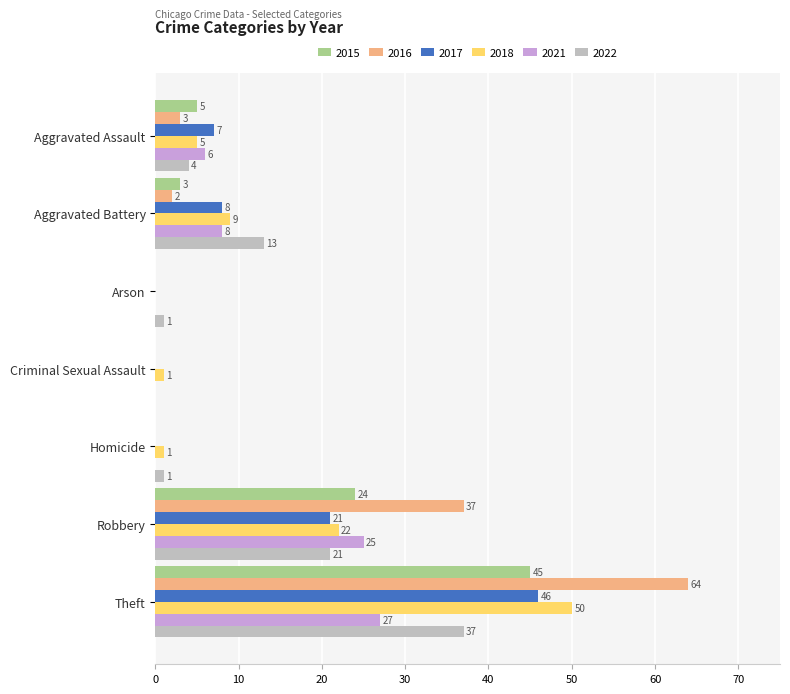

What is the average value of the 2015 series?

11